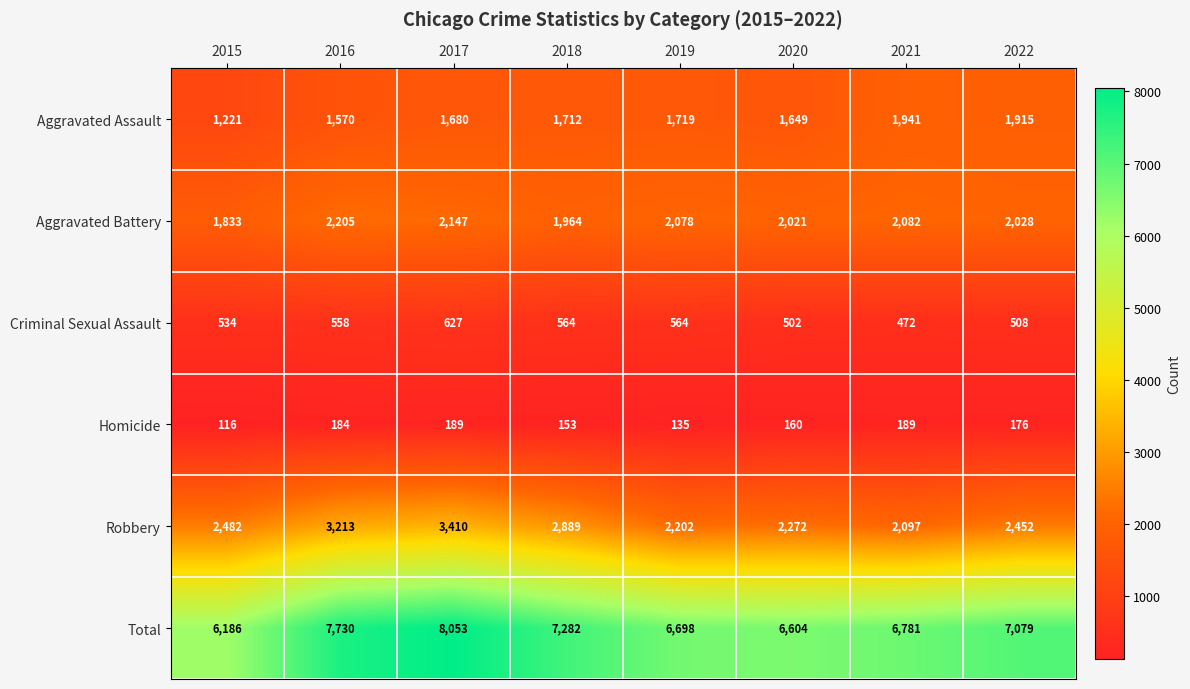

Read the Total value at 2021, to the nearest 100.

6800